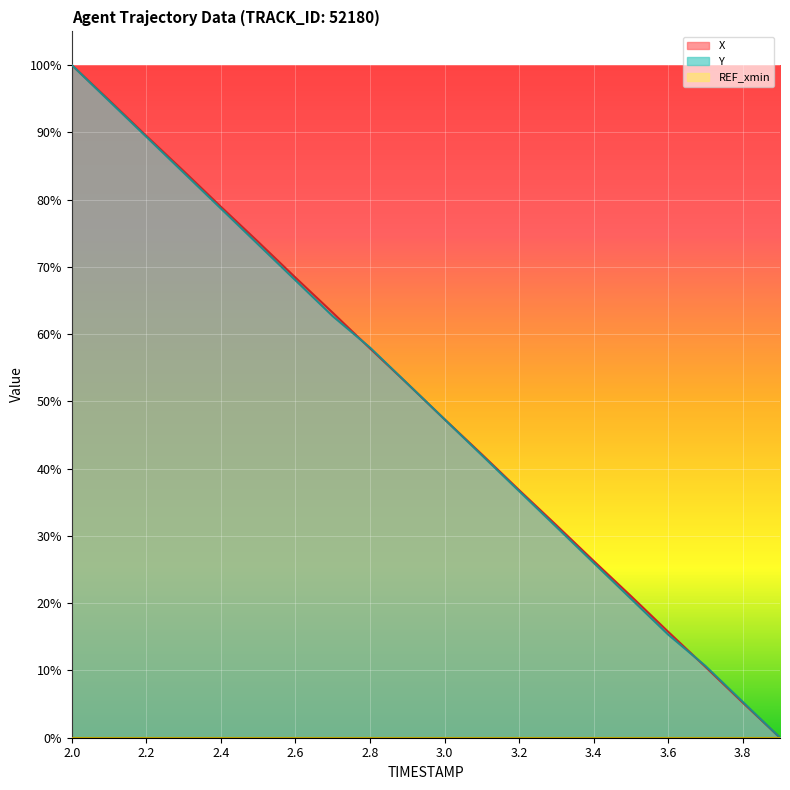

True or false: Y has more than 2 interior local peaks.

False